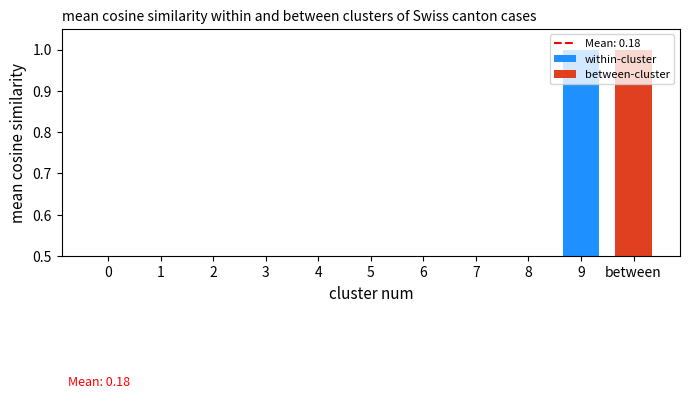

What value does the data have at 9?

1.0